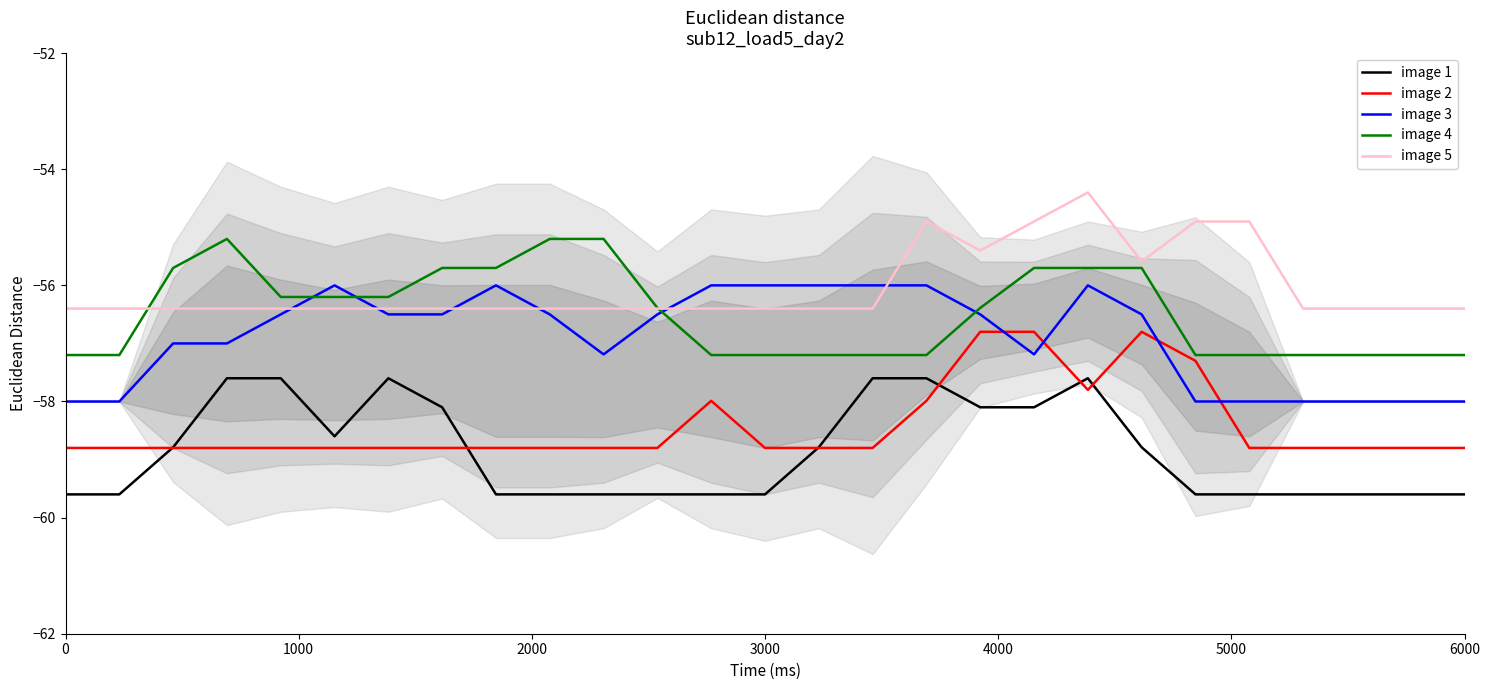

After their last crossing, which series has the higher values: image 3 or image 5?

image 5